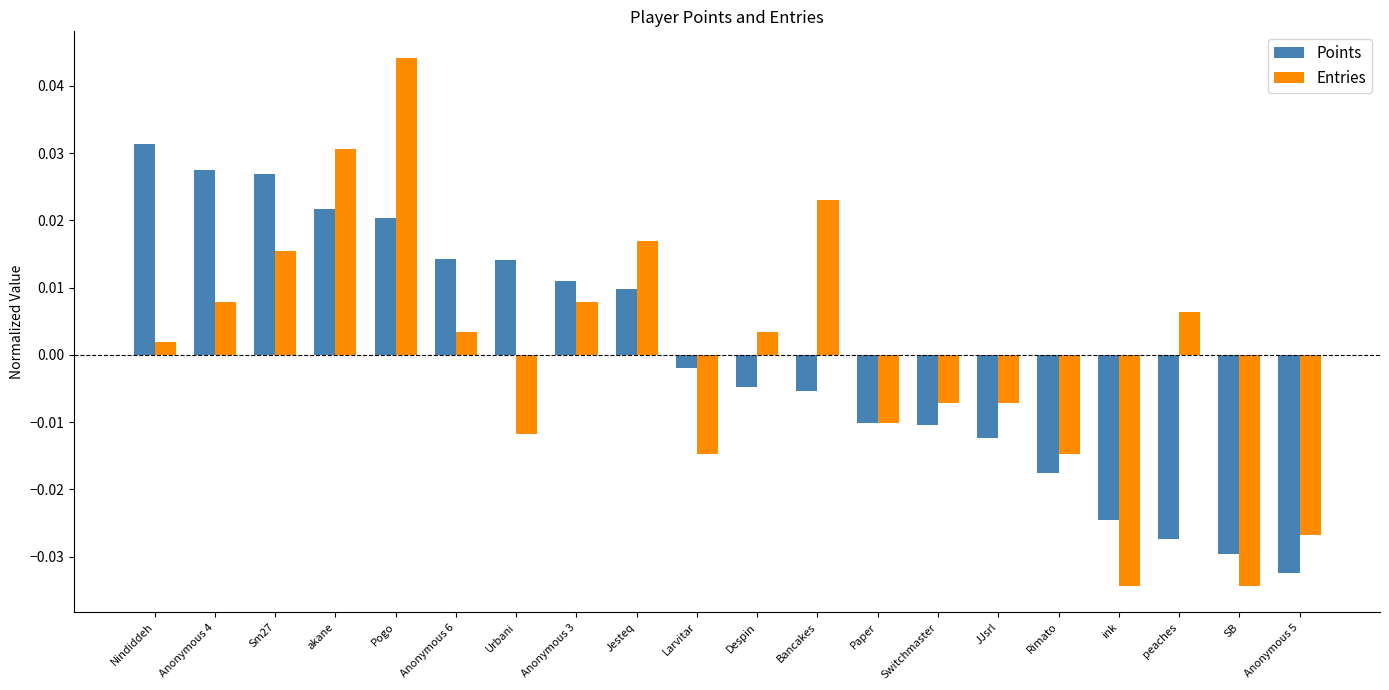

How many series are shown in this chart?

2